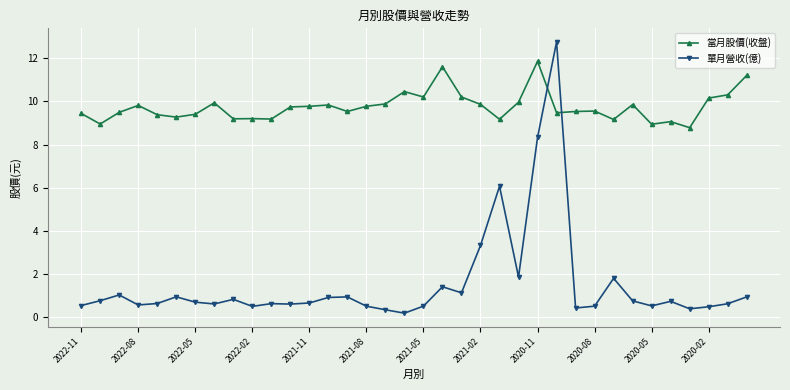

Which series has the widest spread of values?

單月營收(億)